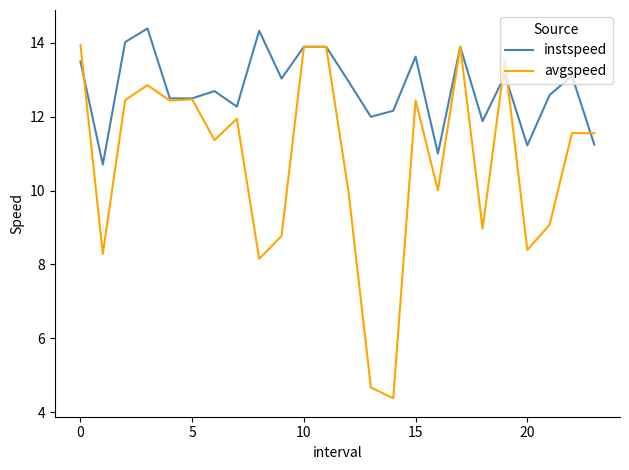

Which series has the widest spread of values?

avgspeed